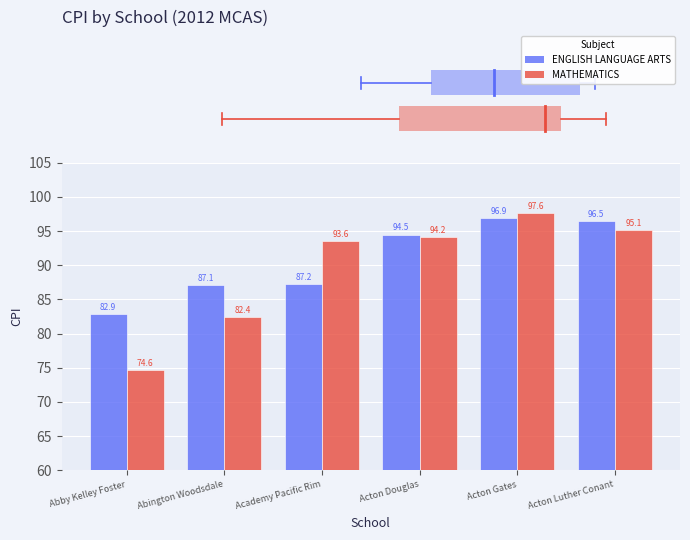

What is the difference between the second highest and second lowest values in the MATHEMATICS series?

12.7